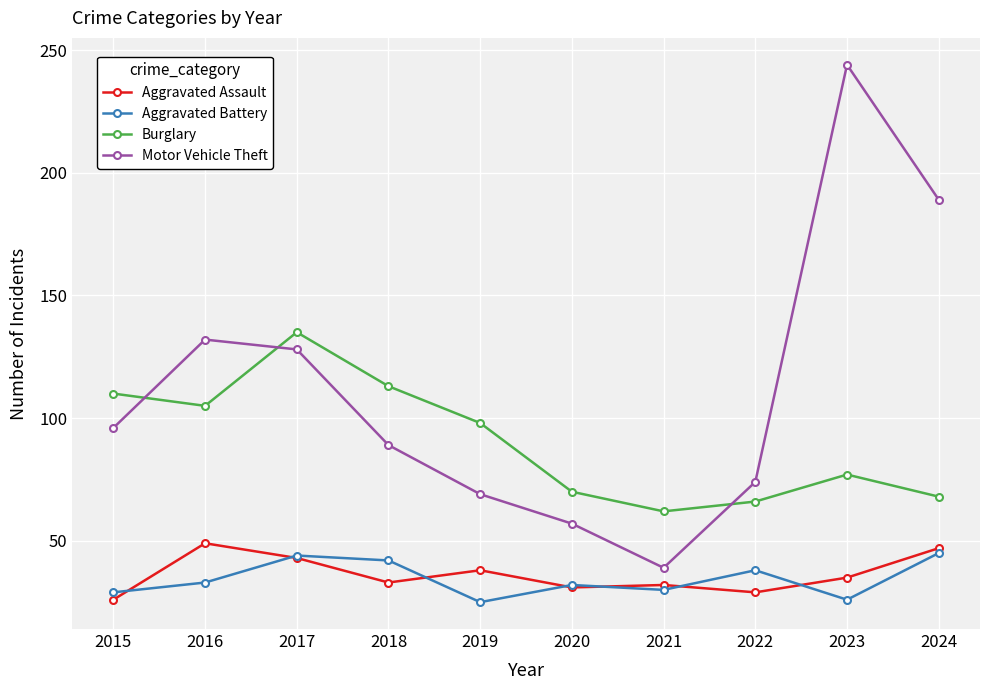

What is the difference between the highest and lowest values at 2020?

39